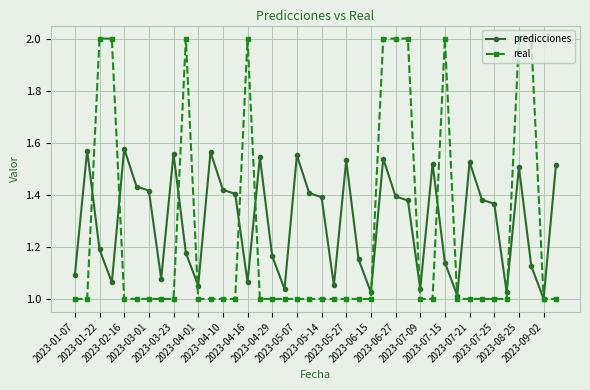

Which series has the largest total across all categories?

predicciones